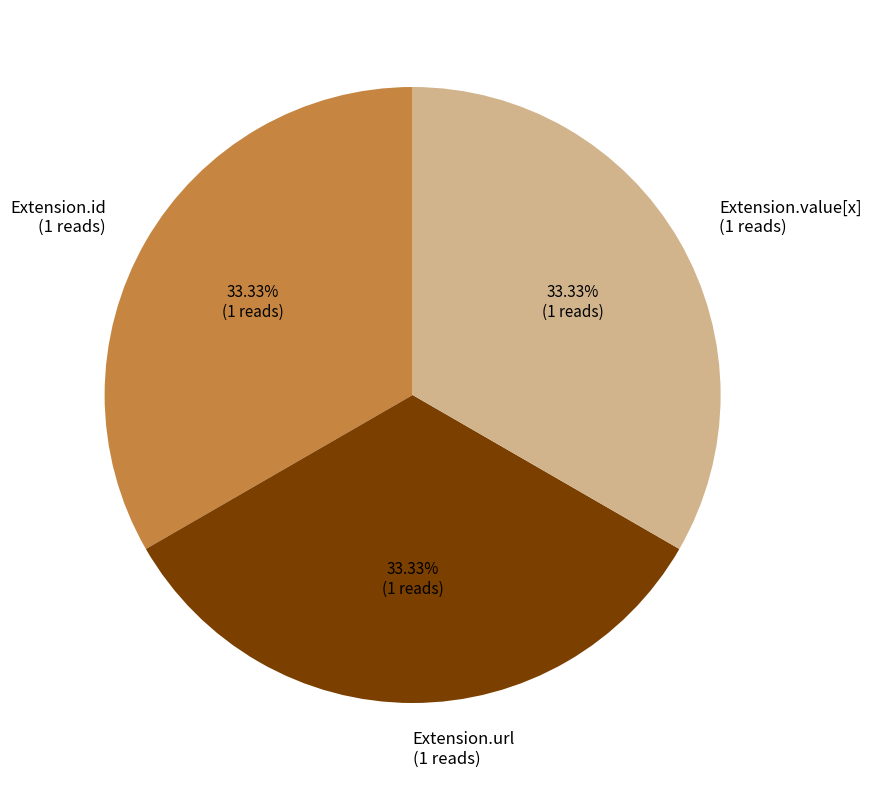

What is the ratio of the value at Extension.value[x] (1 reads) to the value at Extension.url (1 reads)?

1.0